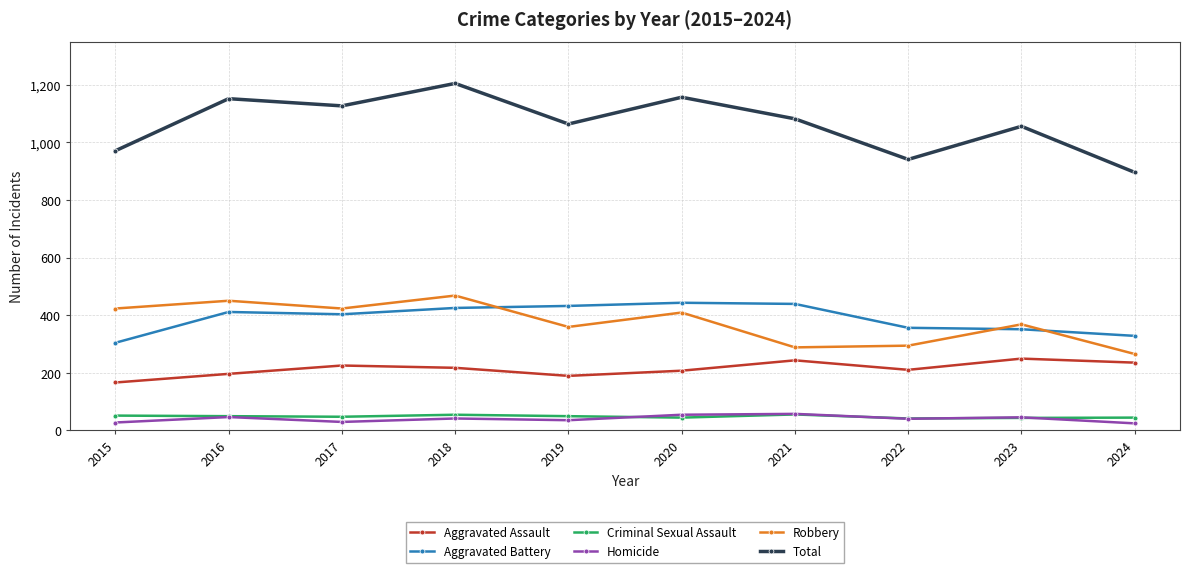

What is the average value of the Homicide series?

40